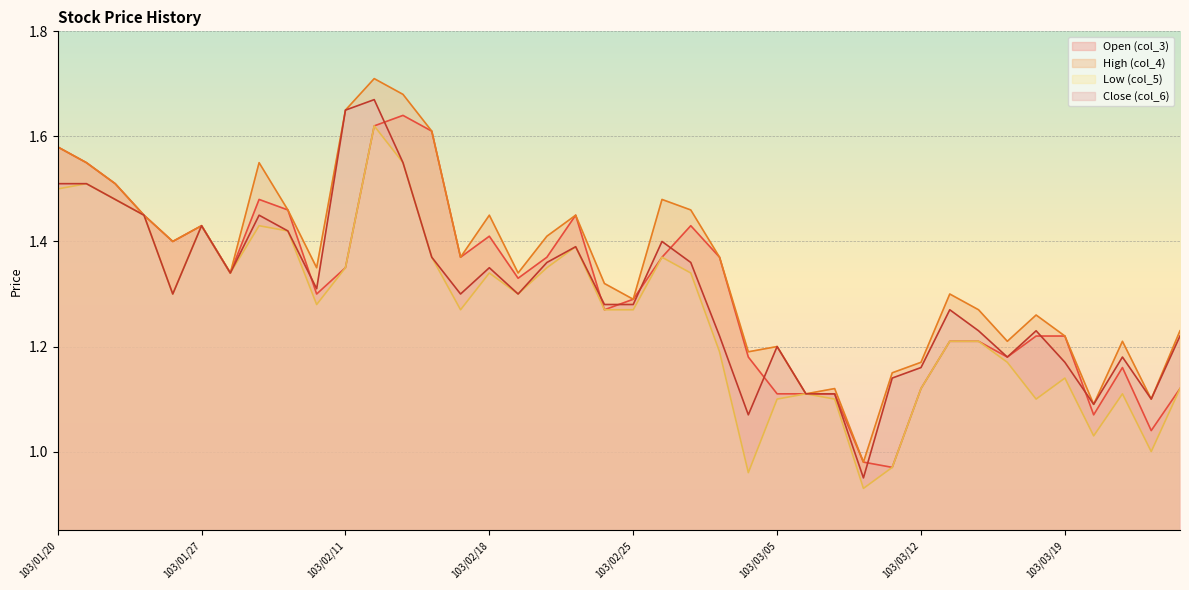

Which series has the largest total across all categories?

High (col_4)